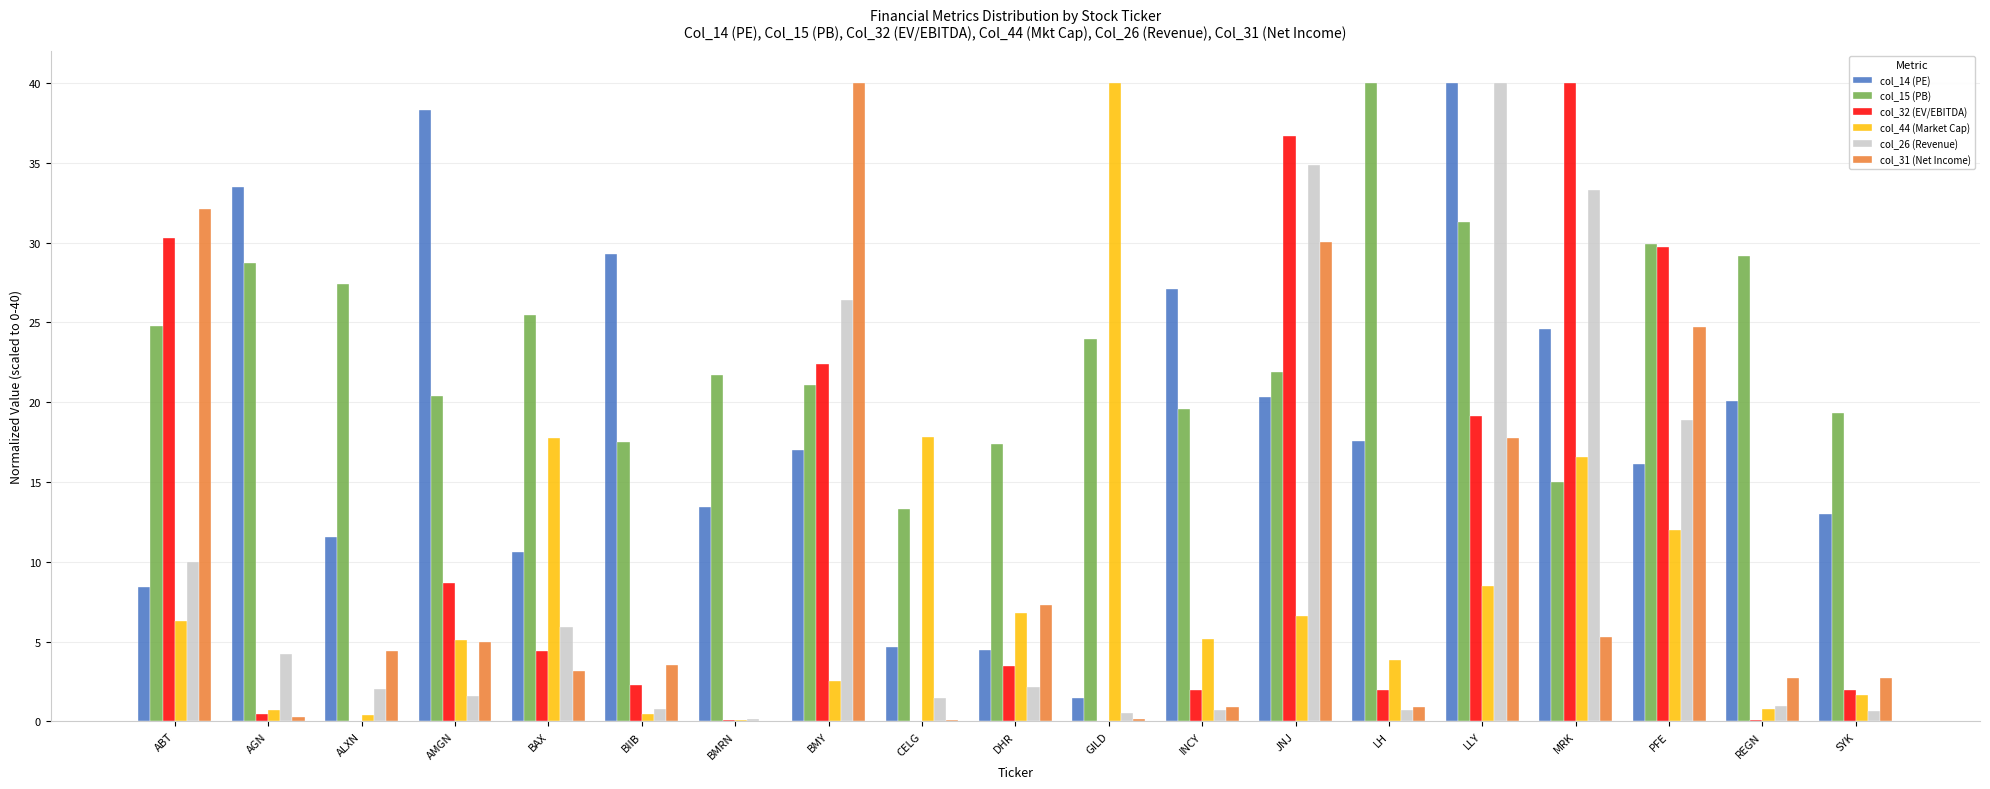

What is the total value across all series at BMRN?

35.4